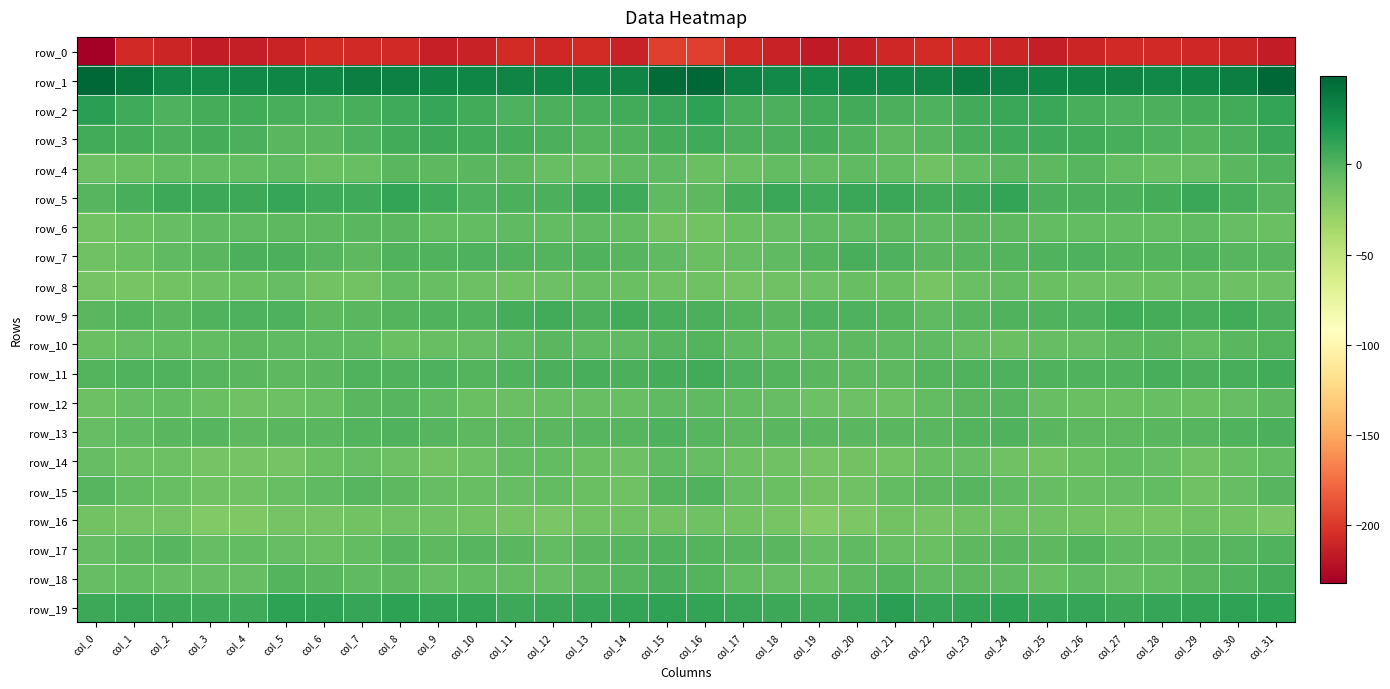

How many negative values does the row_4 series have?

31